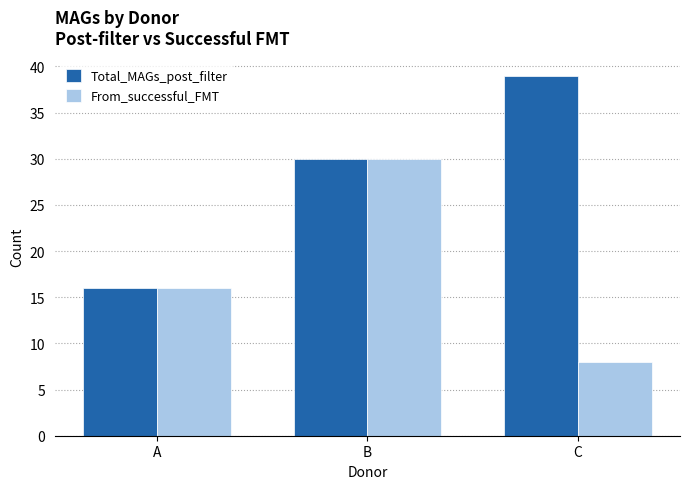

How many Total_MAGs_post_filter values are between 16 and 39?

3